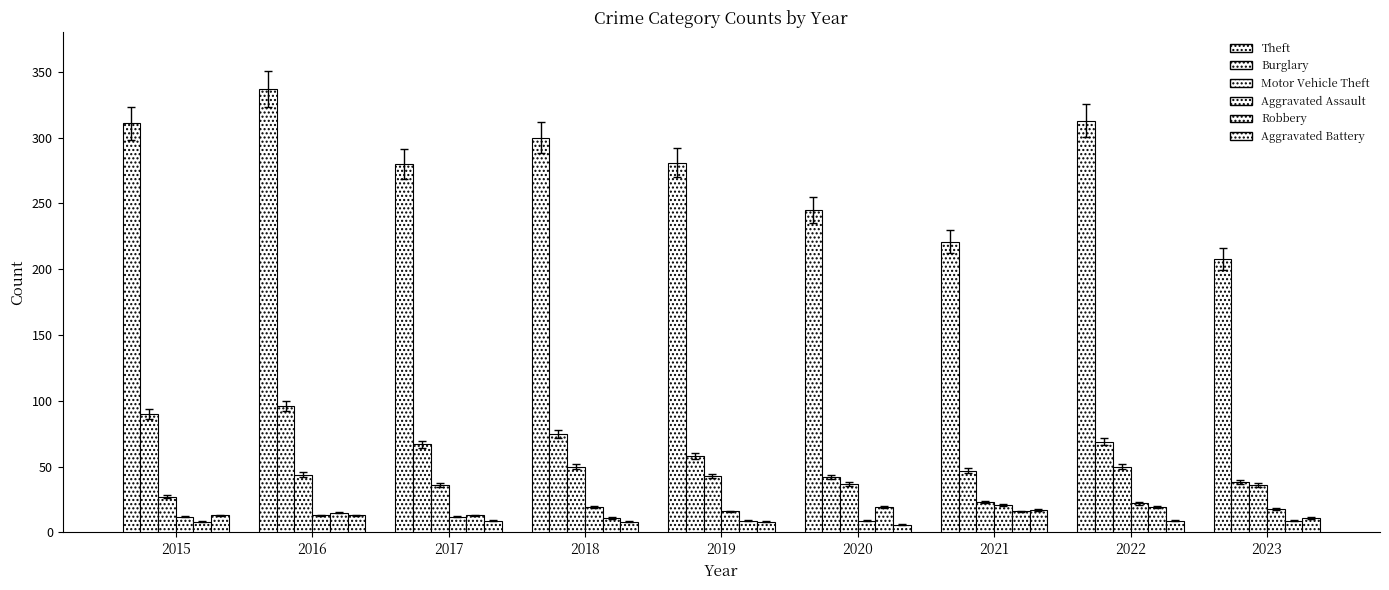

How many bars are there in each group?

6